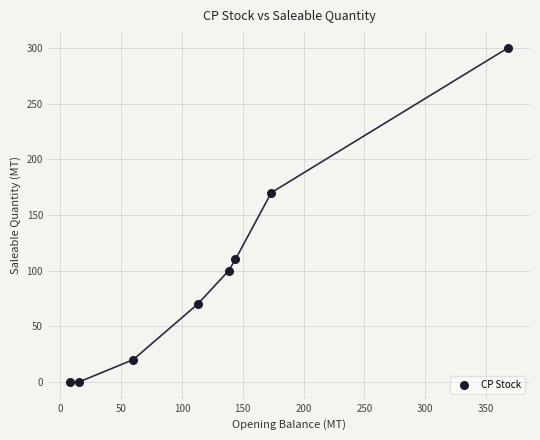

What is the range of Y values (max minus min)?

300